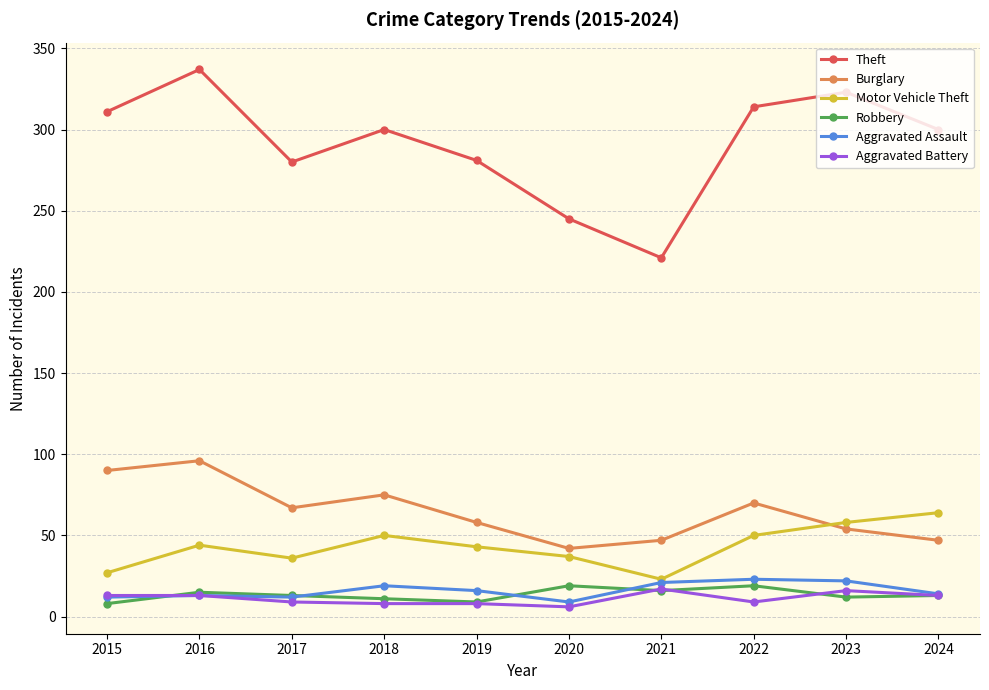

True or false: Burglary and Aggravated Assault cross at least once.

False